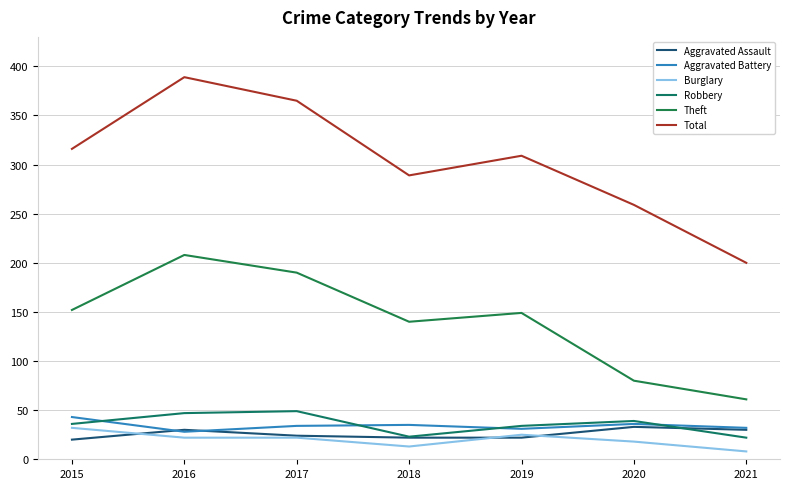

Between 2015 and 2017, which series saw the biggest shift?

Total